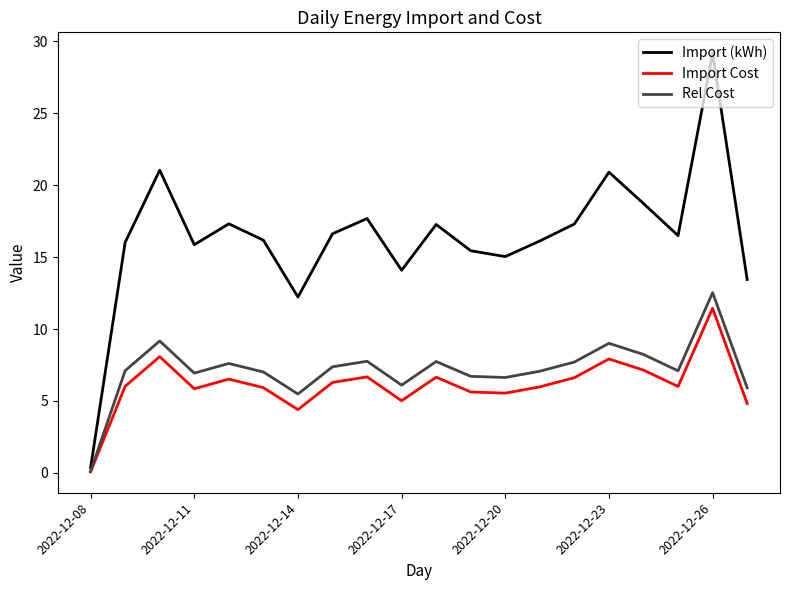

In Rel Cost, how many points are higher than both neighbors (excluding endpoints)?

6